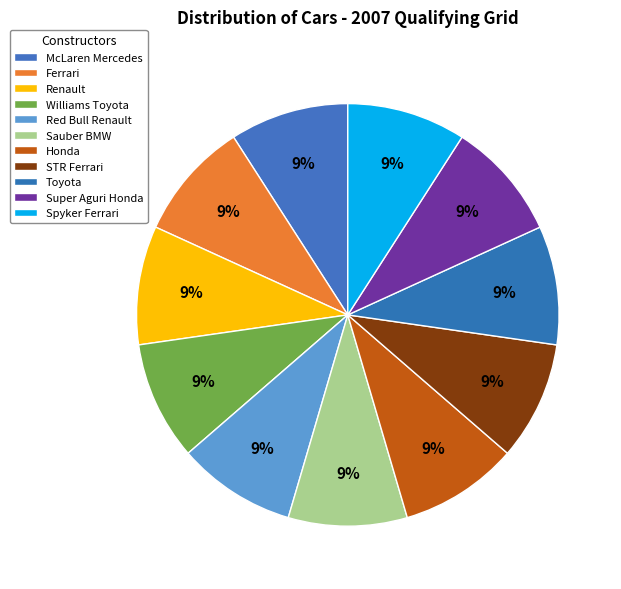

How many slices are in this pie chart?

11